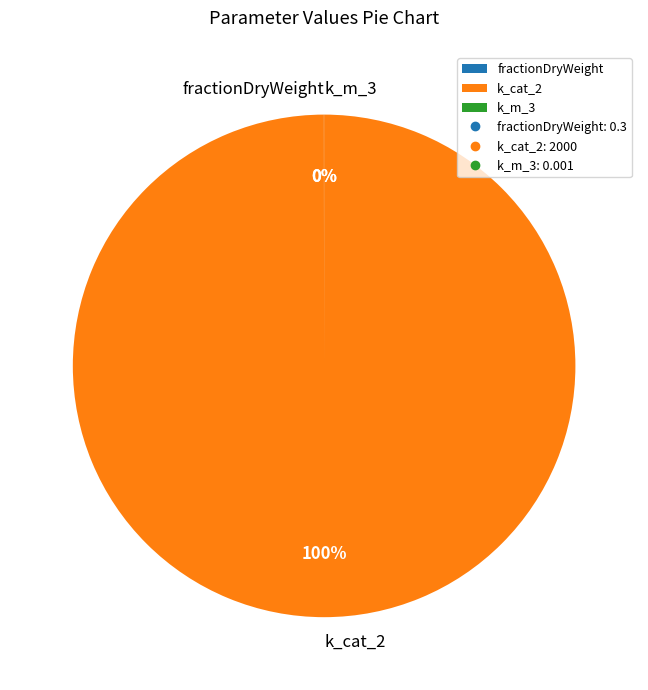

To the nearest percent, what is the average slice percentage?

33%